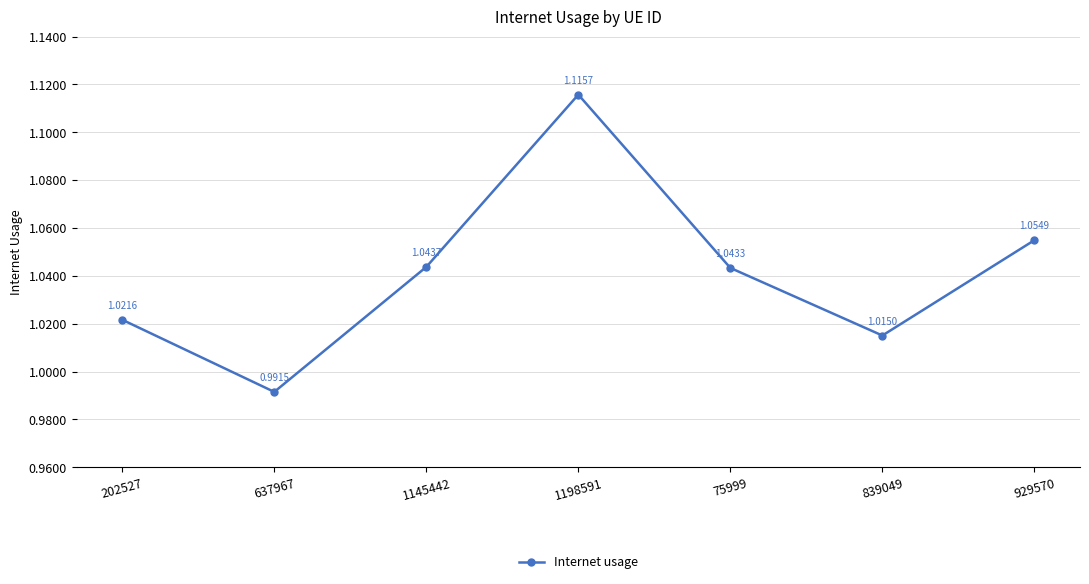

Which has a higher value, 1198591 or 839049?

1198591